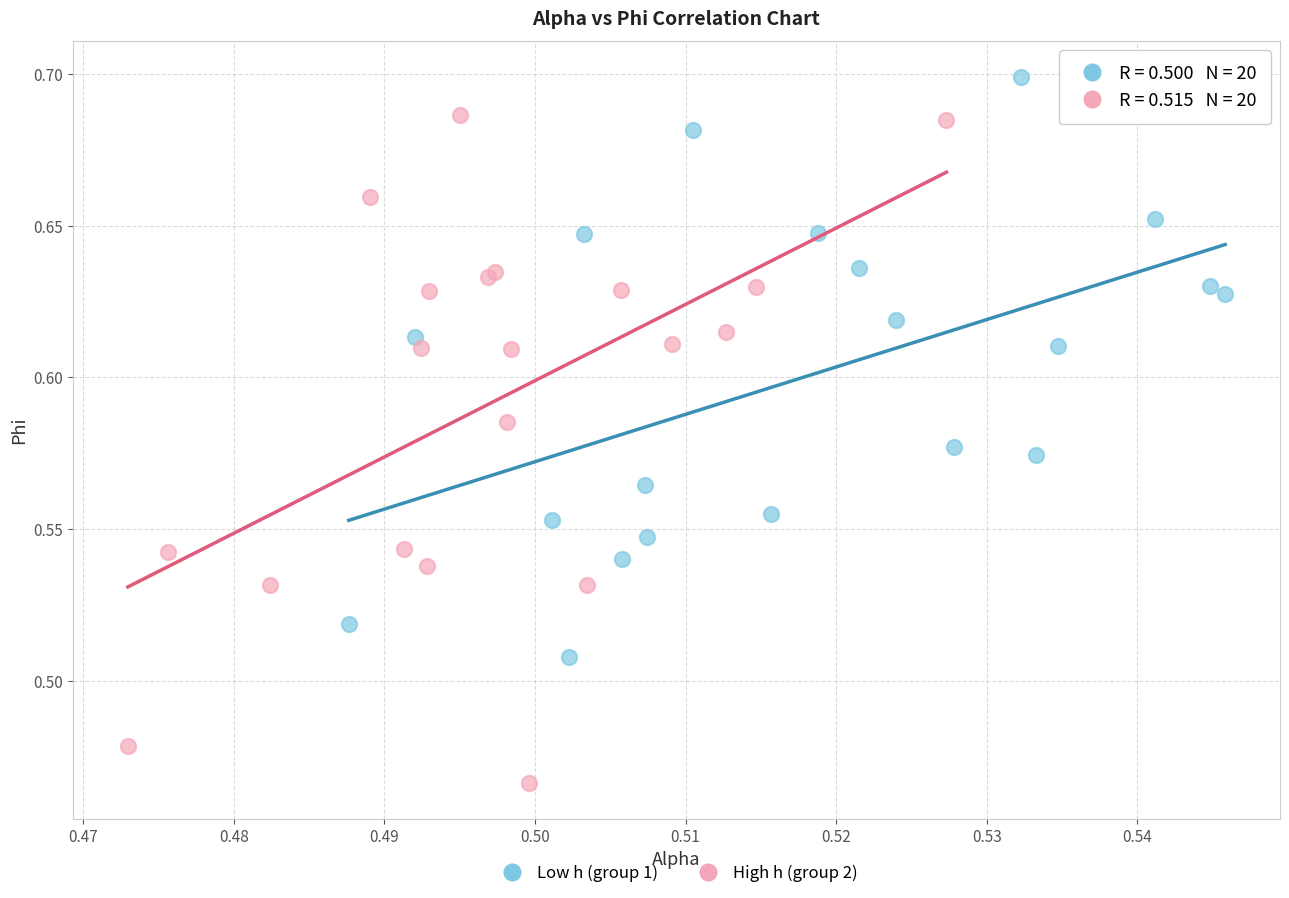

Which series contains the lowest Y value?

High h (group 2)